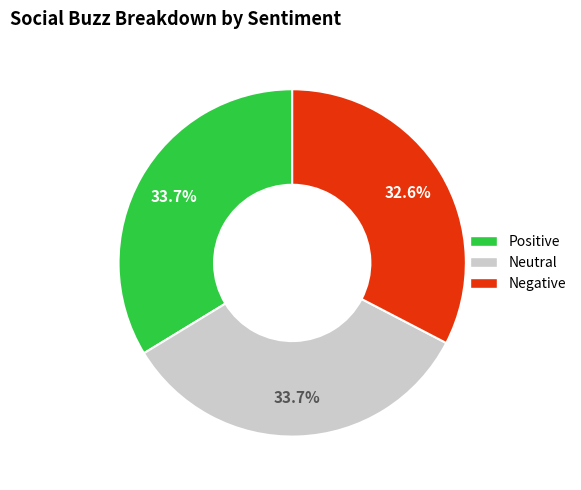

Do Neutral and Positive together represent more than half of the pie?

Yes